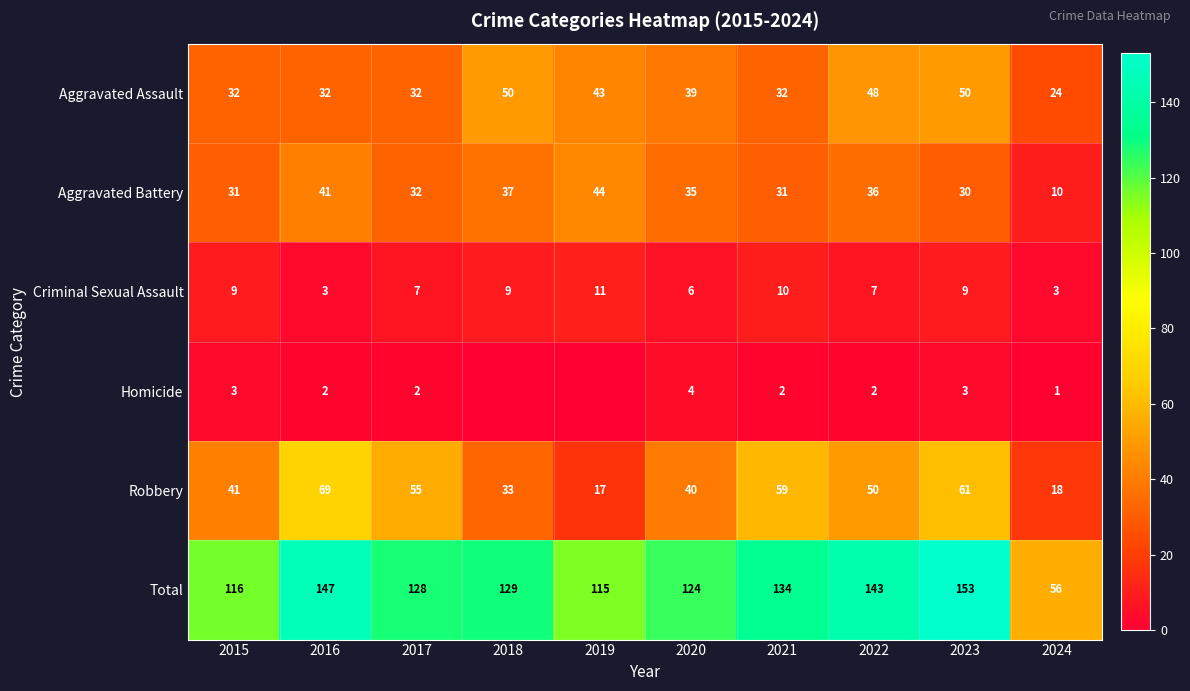

Which has a higher value, 2023 or 2017?

2023